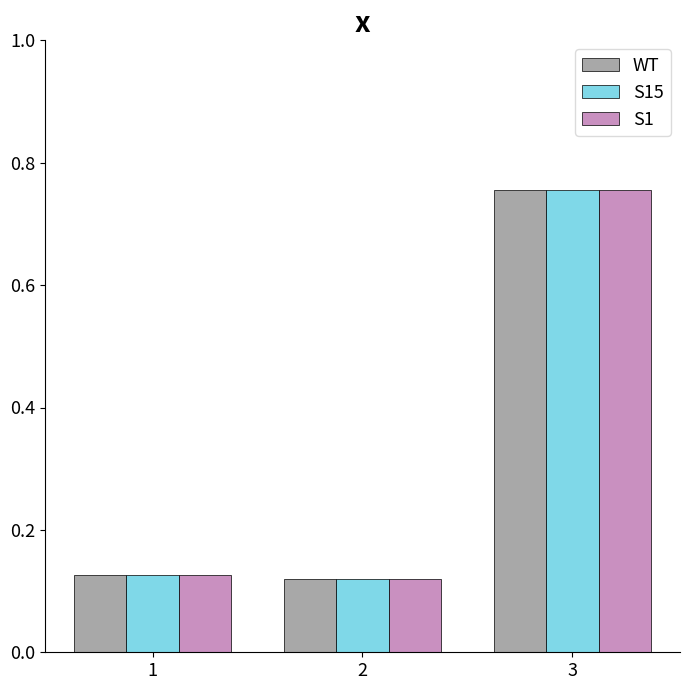

What is the difference between the maximum and second lowest values in the S15 series?

0.6